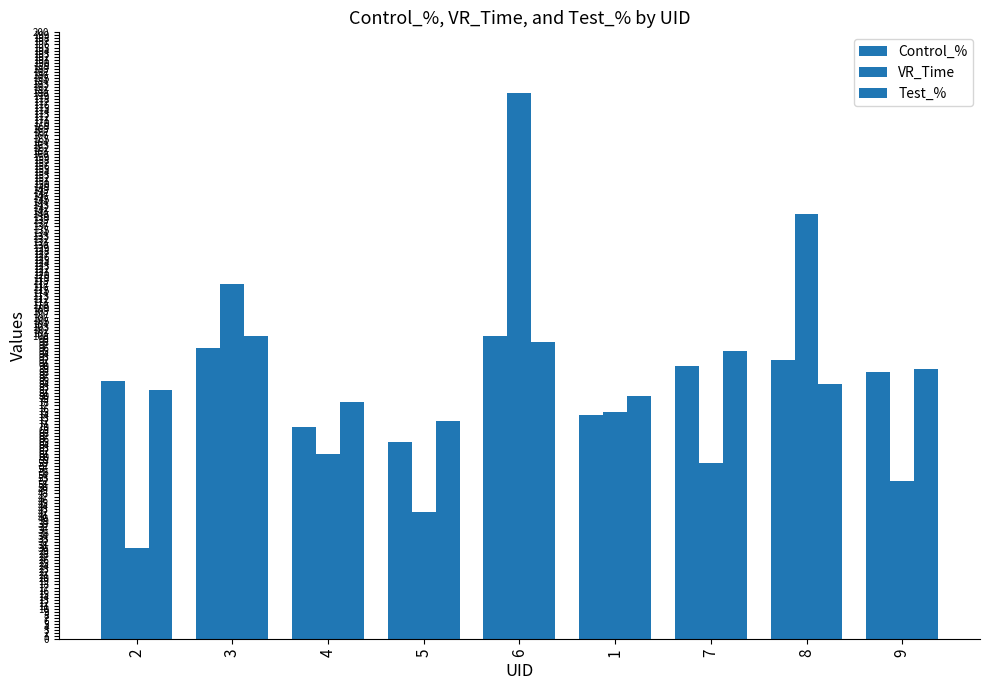

At which category is the sum across all series the highest?

6